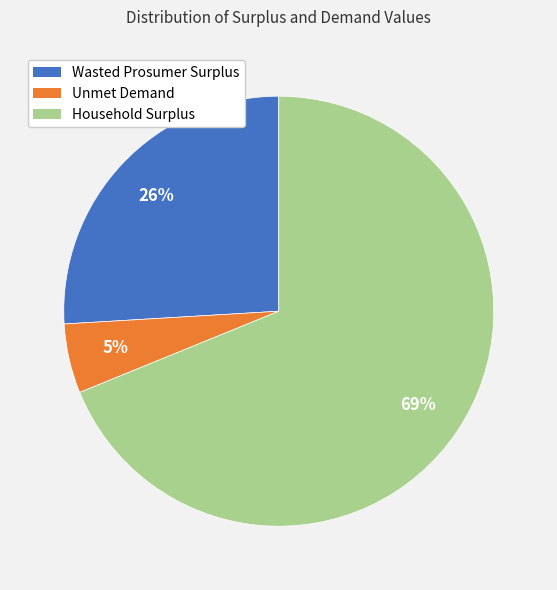

Combined, do Unmet Demand and Household Surplus account for over 50%?

Yes